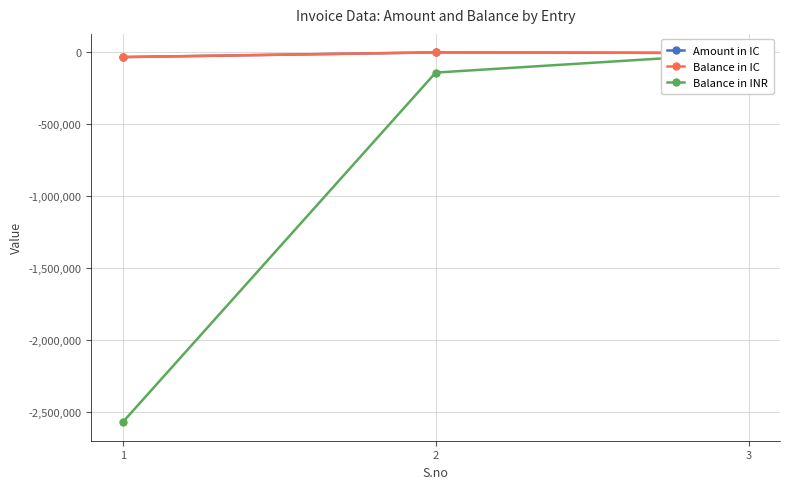

At which label does Amount in IC reach its minimum?

1